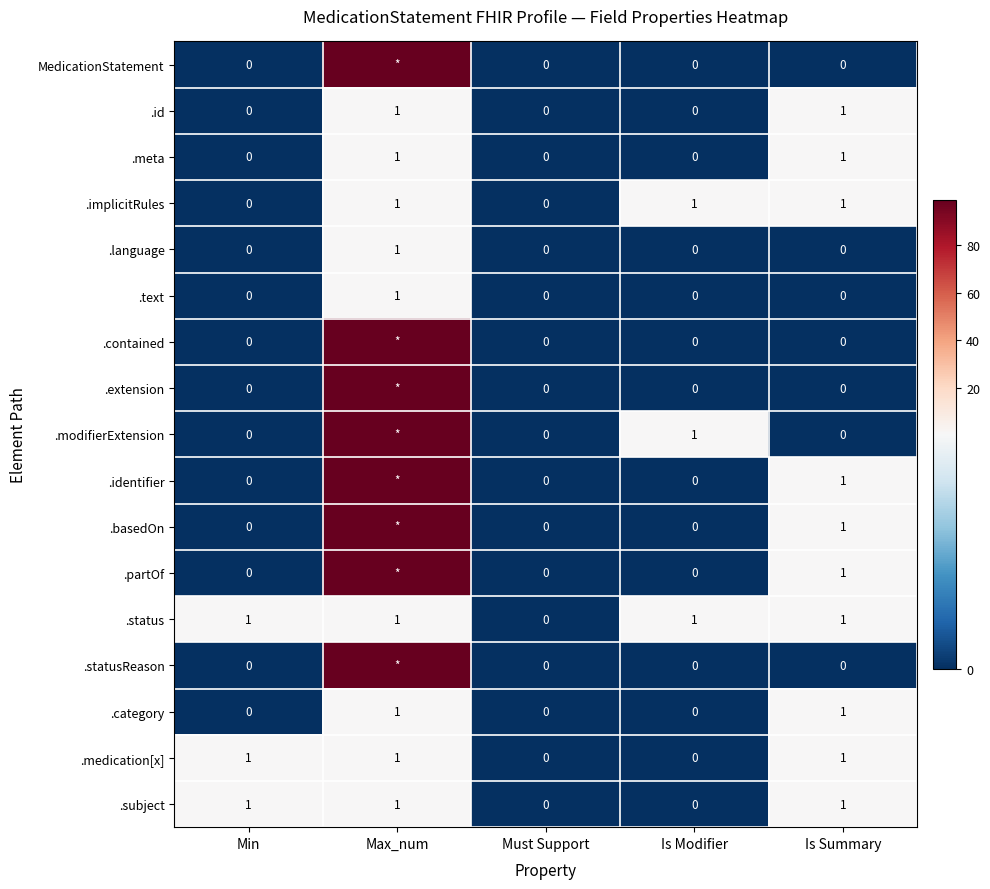

The value of .identifier at Is Summary is 1. True or false?

True